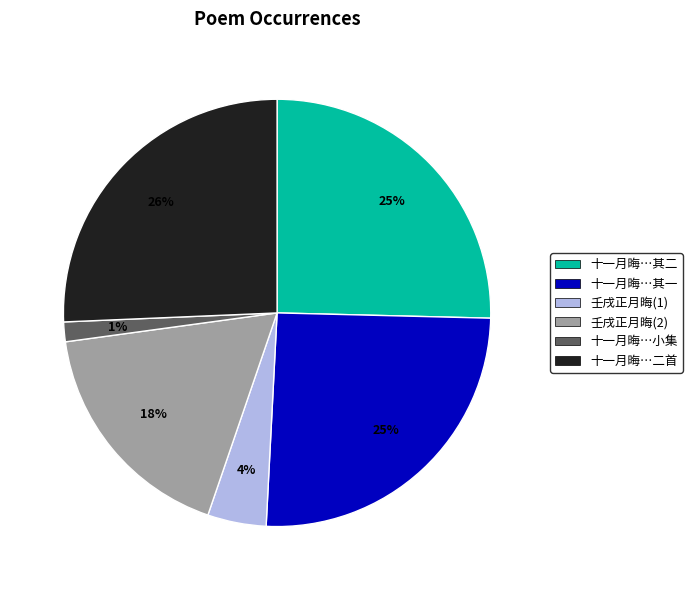

What is the smallest slice in the pie chart?

十一月晦…小集